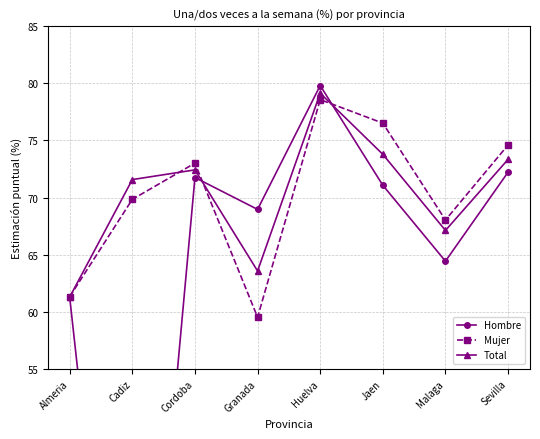

What position from the left is Sevilla?

8